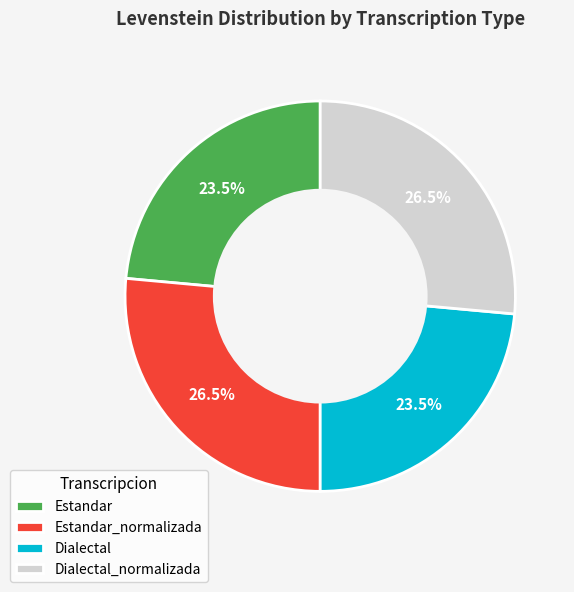

What is the ratio of the value at Estandar to the value at Dialectal_normalizada?

0.9